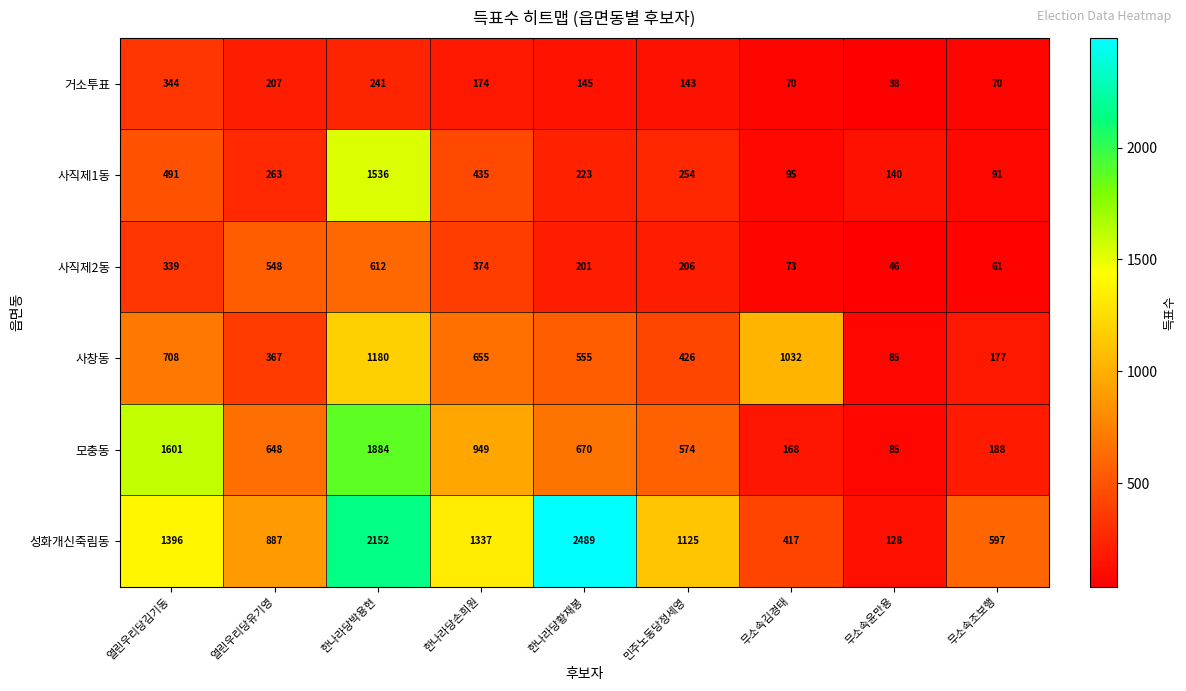

At which label does 모충동 first exceed 648?

열린우리당김기동